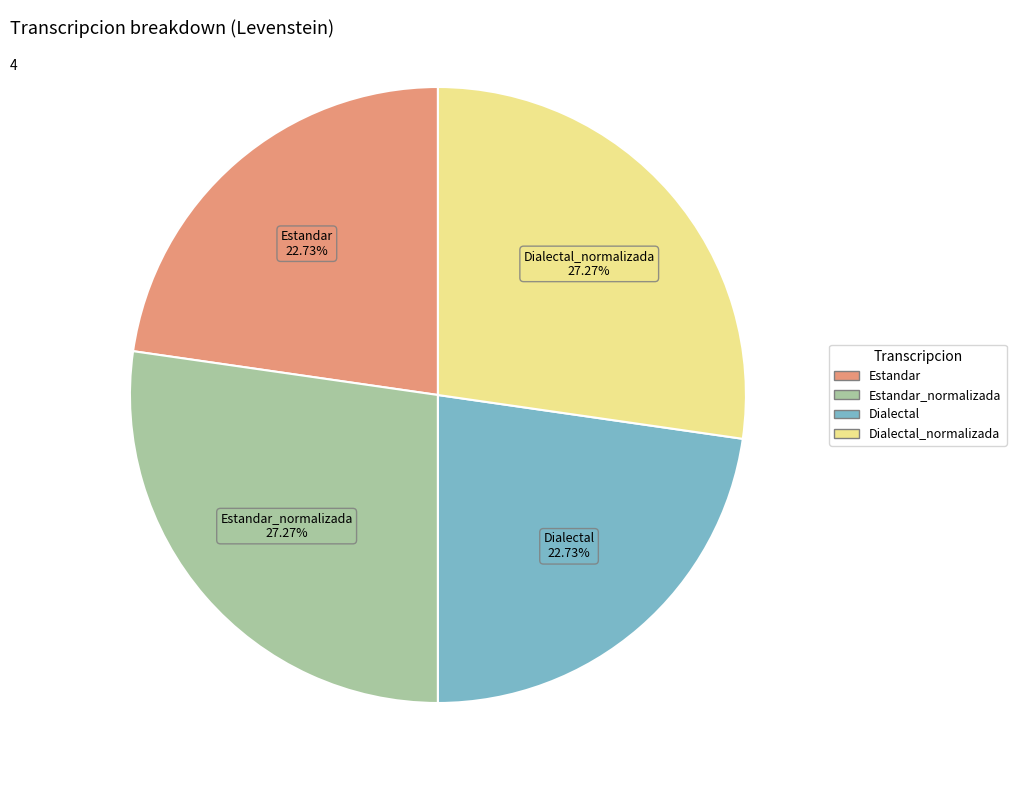

Is there any slice that represents more than half of the pie?

No